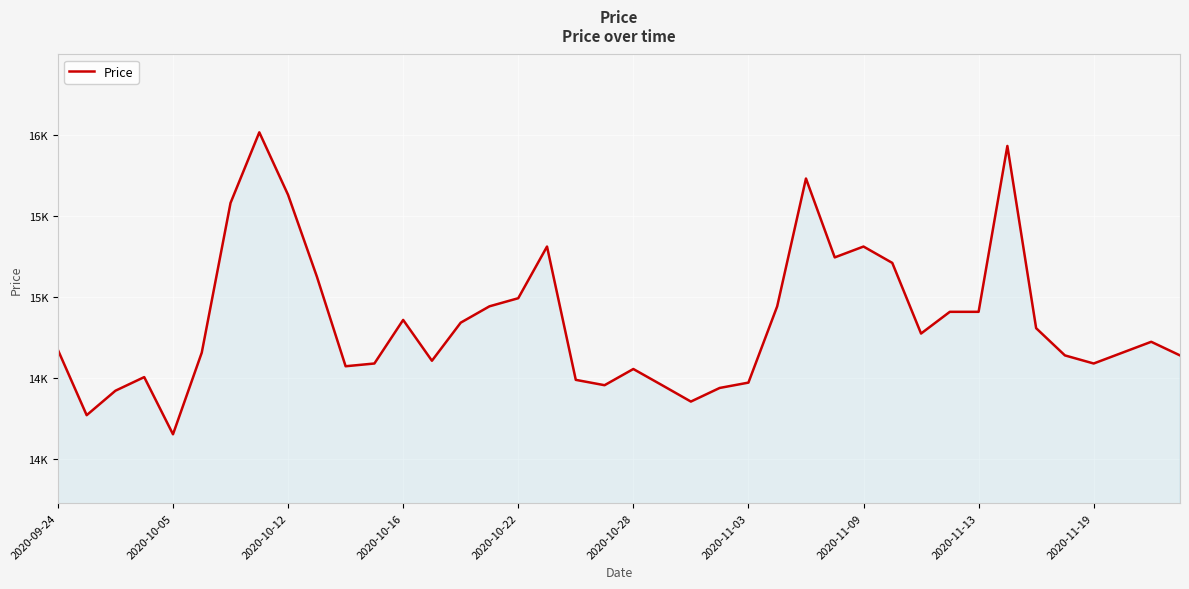

What is the label of the 40th point from the right?

2020-09-24